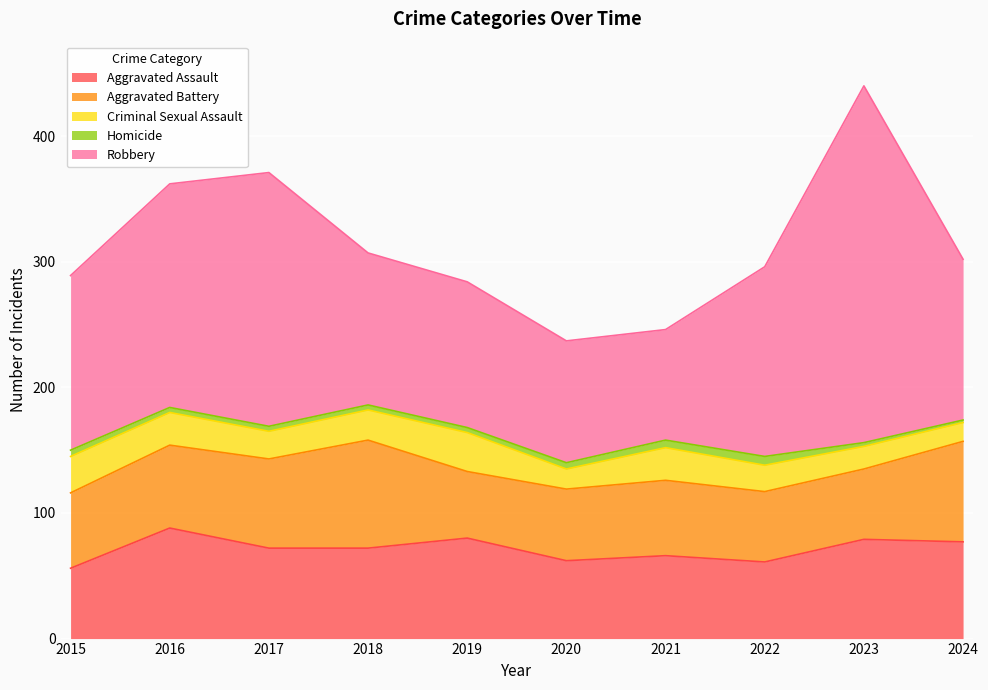

List the series in order of their peak value, highest first.

Robbery, Aggravated Assault, Aggravated Battery, Criminal Sexual Assault, Homicide